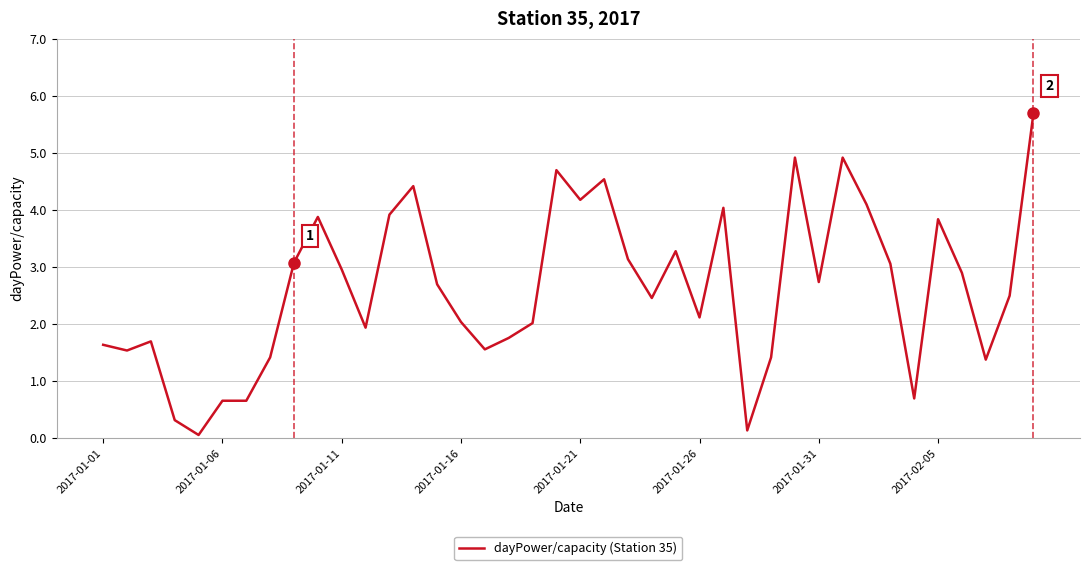

What is the maximum value shown in the chart?

5.7